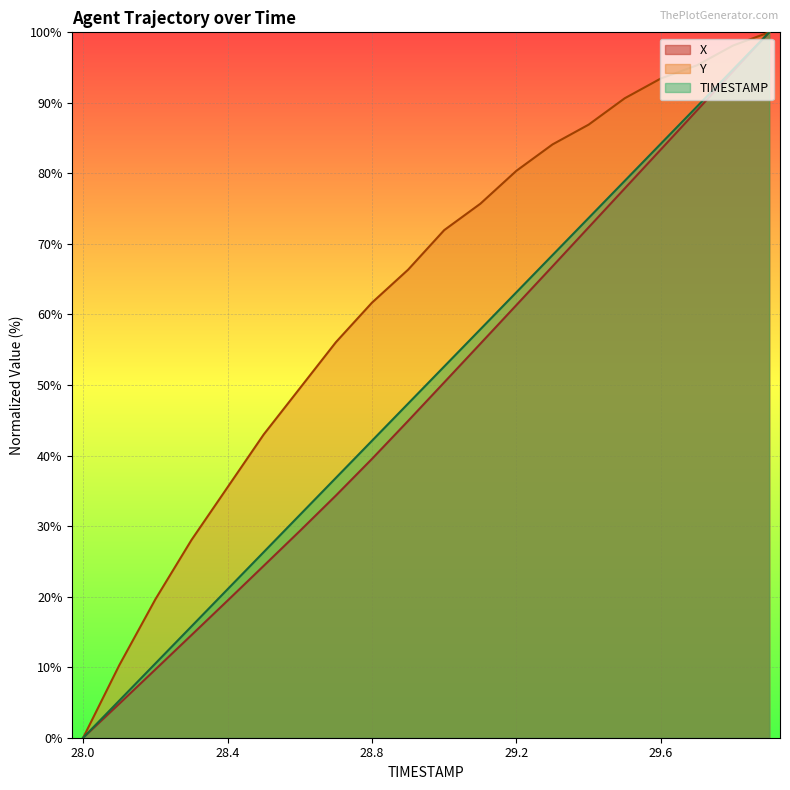

What is the difference between the maximum and minimum values in the TIMESTAMP series?

100.0